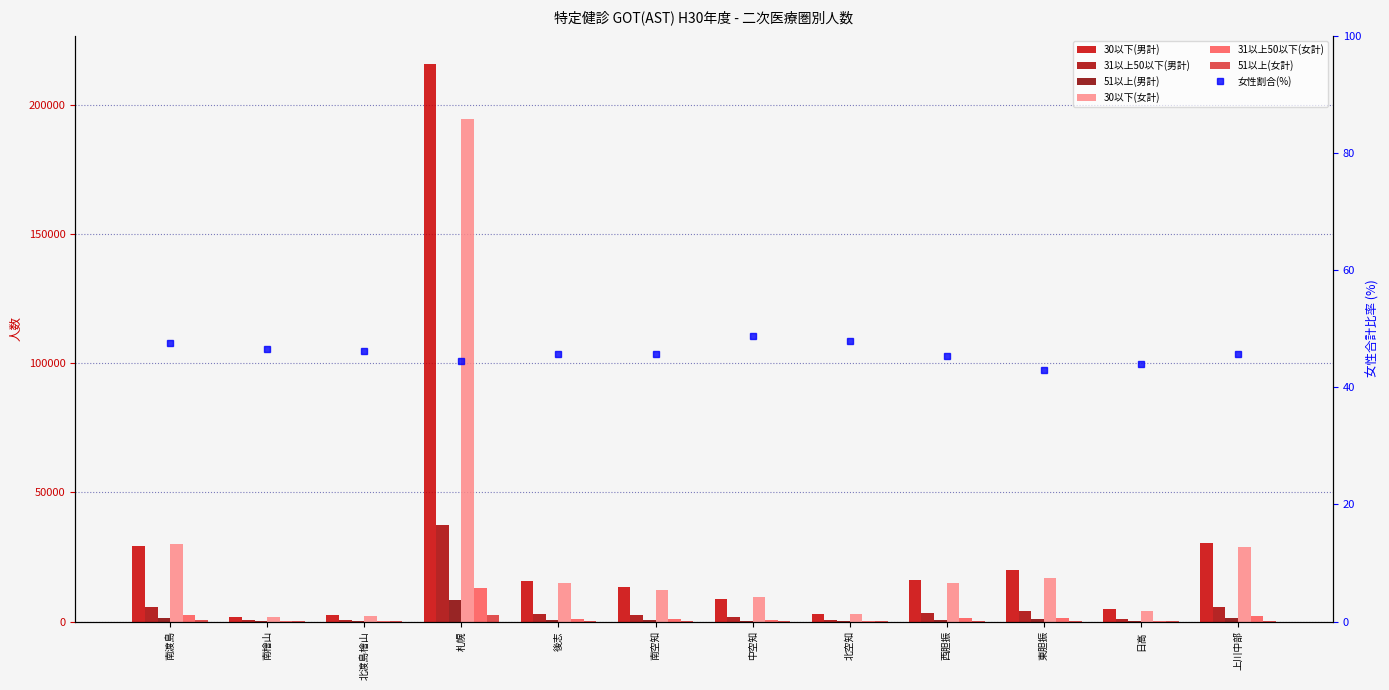

What position from the left is 南渡島?

1